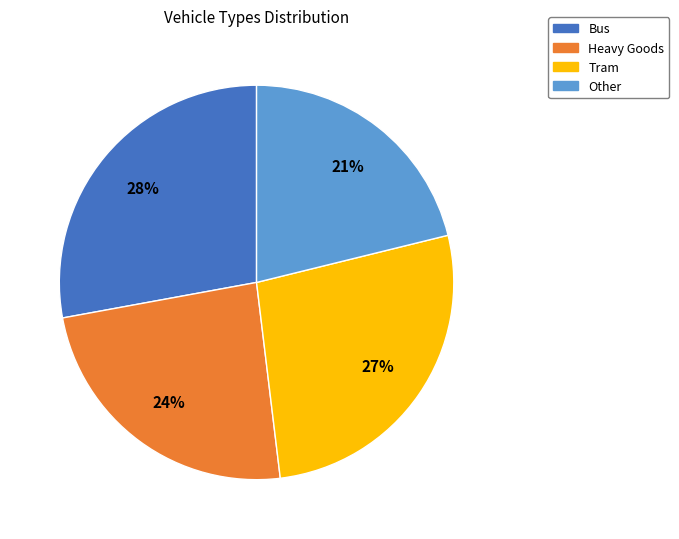

What is the largest slice in the pie chart?

Bus